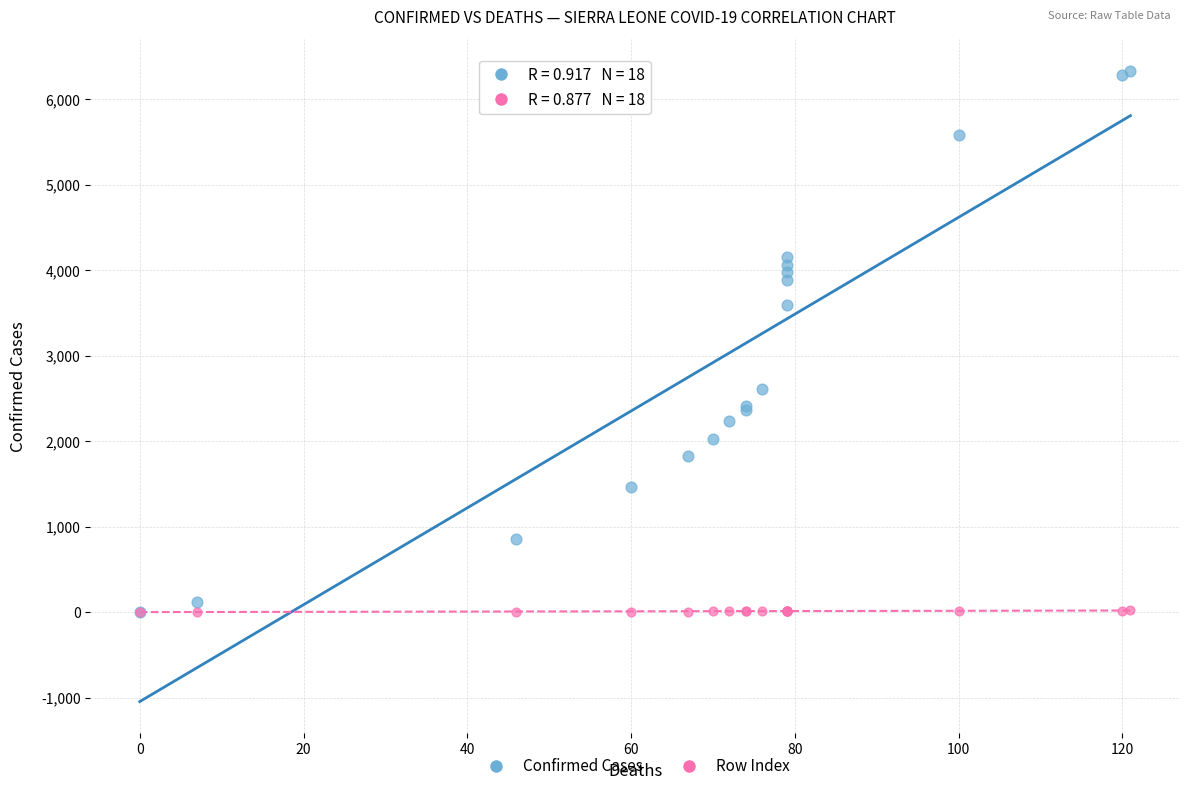

Across all series, what Y value is closest to 3166?

3593